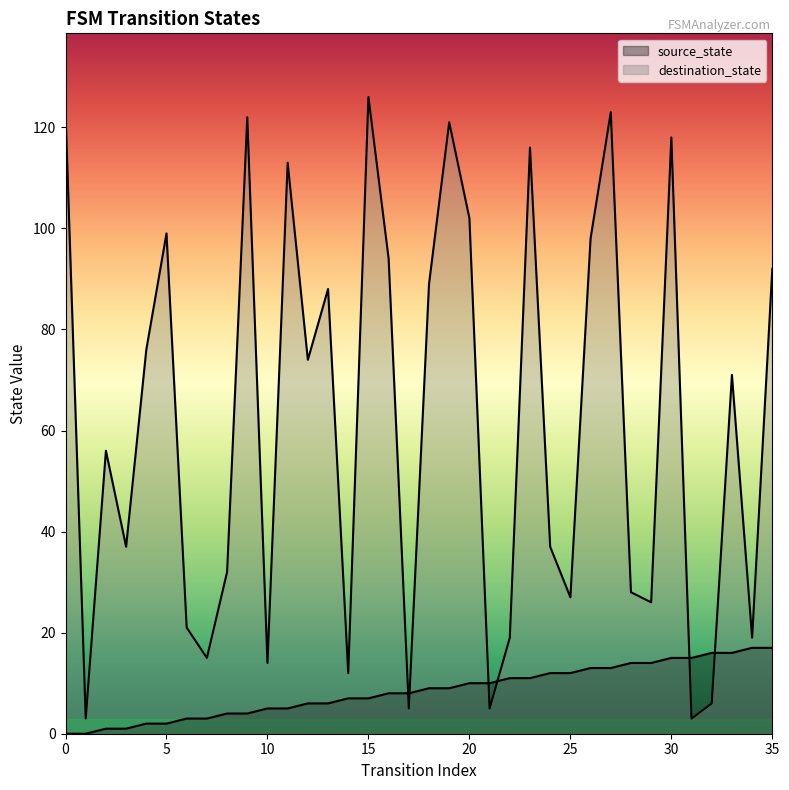

Reading left to right, list all the values displayed in this chart.

source_state: 0	0	1	1	2	2	3	3	4	4	5	5	6	6	7	7	8	8	9	9	10	10	11	11	12	12	13	13	14	14	15	15	16	16	17	17
destination_state: 123	3	56	37	76	99	21	15	32	122	14	113	74	88	12	126	94	5	89	121	102	5	19	116	37	27	98	123	28	26	118	3	6	71	19	92